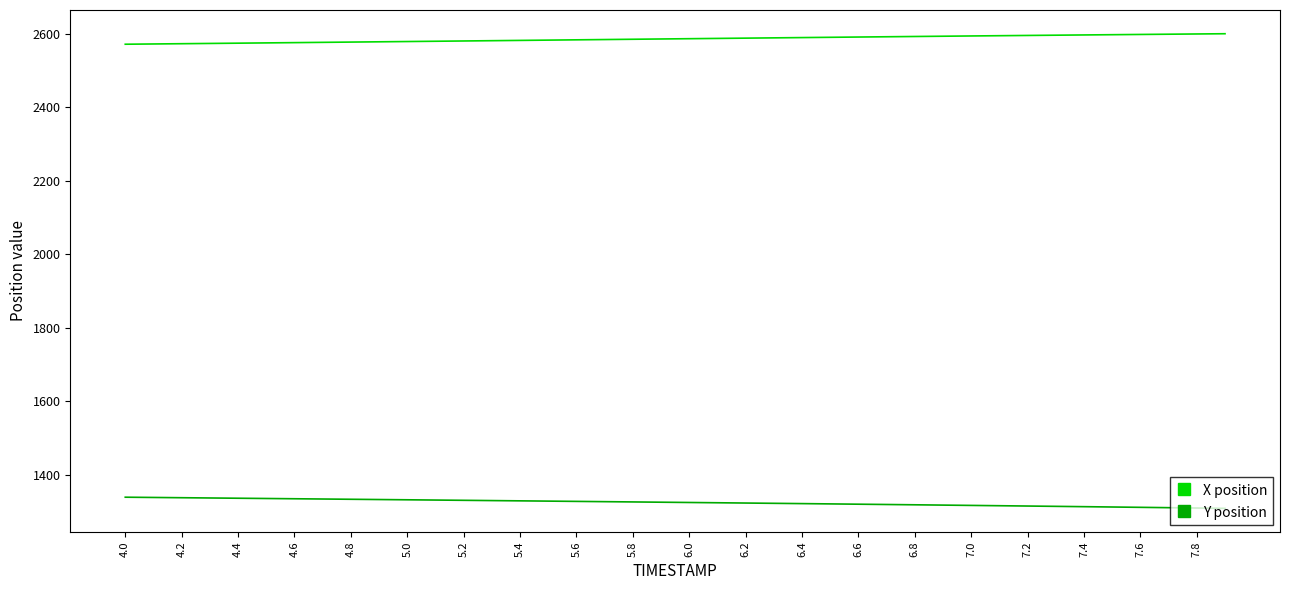

List the series in order of their peak value, lowest first.

Y position, X position